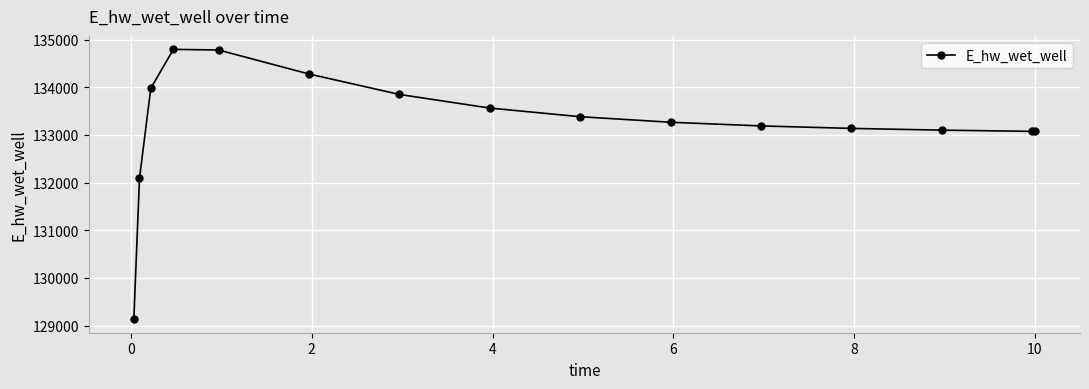

What is the value of the 14th point from the left?

133073.9